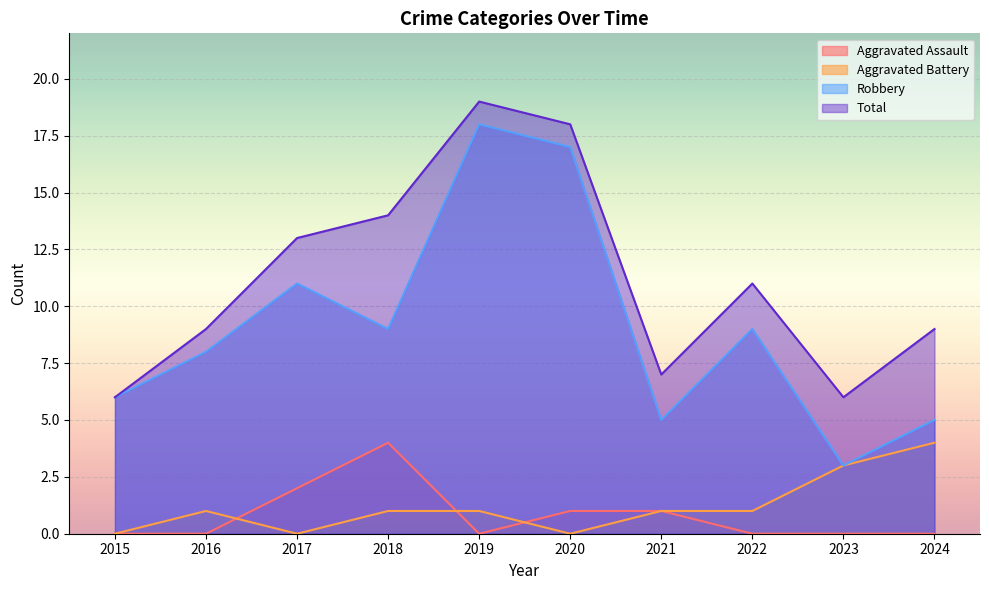

What is the highest value of the Aggravated Battery series?

4